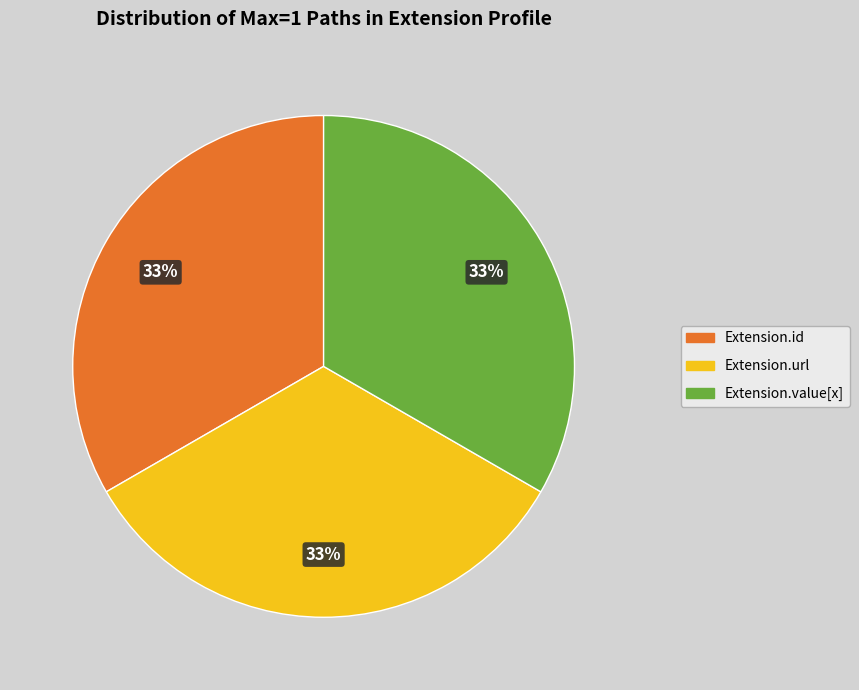

Is it true that Extension.url is 89% of the pie?

False